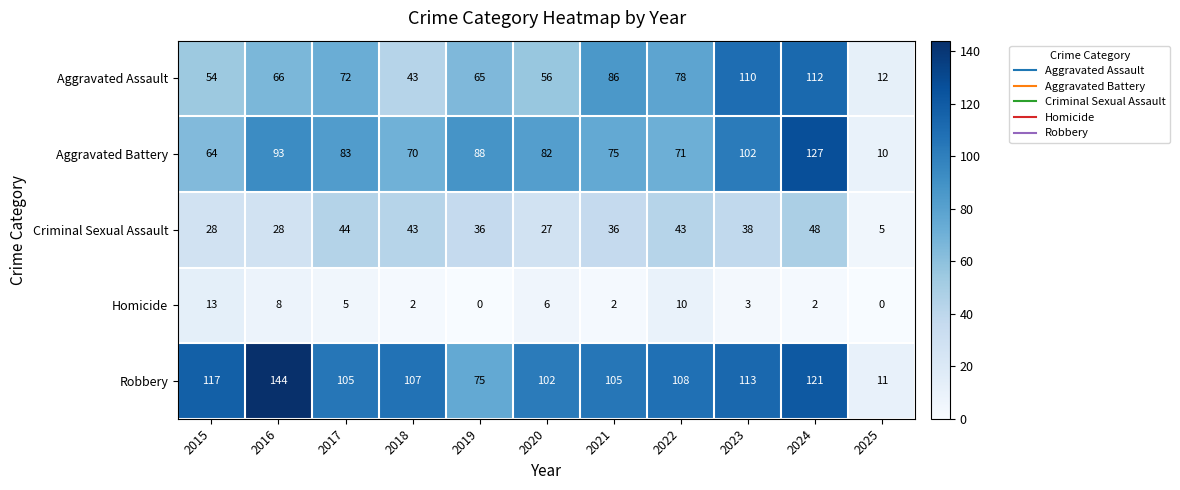

Is it true that Criminal Sexual Assault equals 10 at 2018?

False